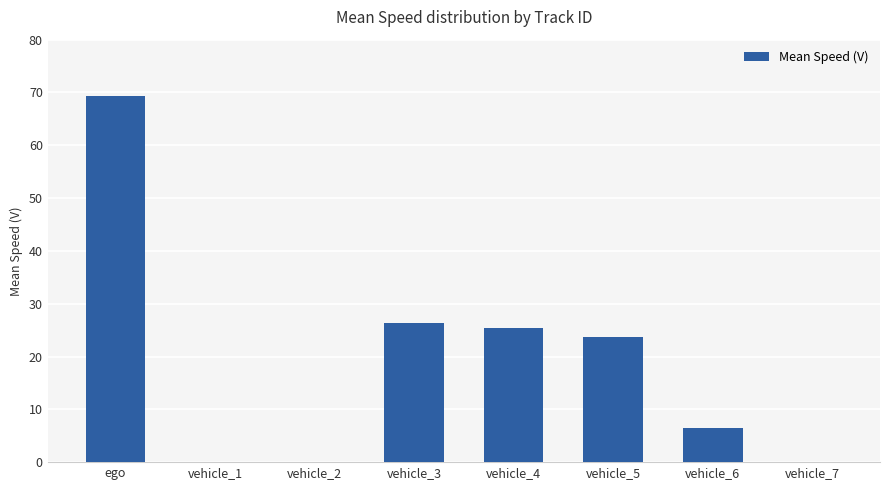

Which category has the highest value across all series?

ego